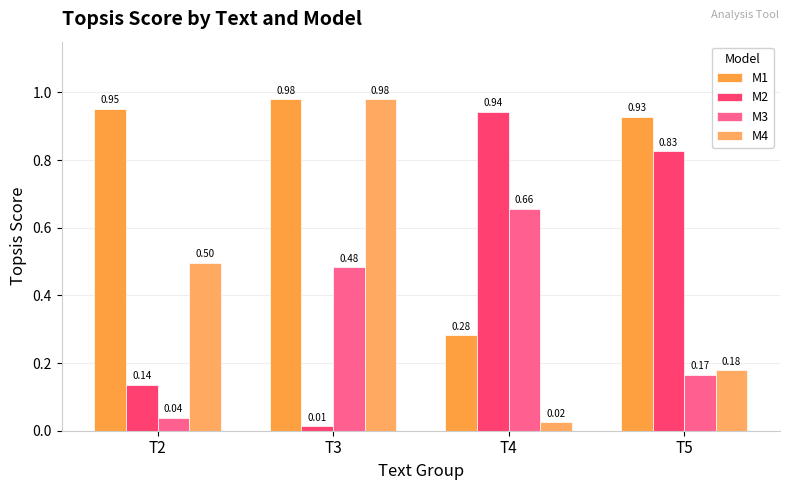

Count the number of data series in this chart.

4